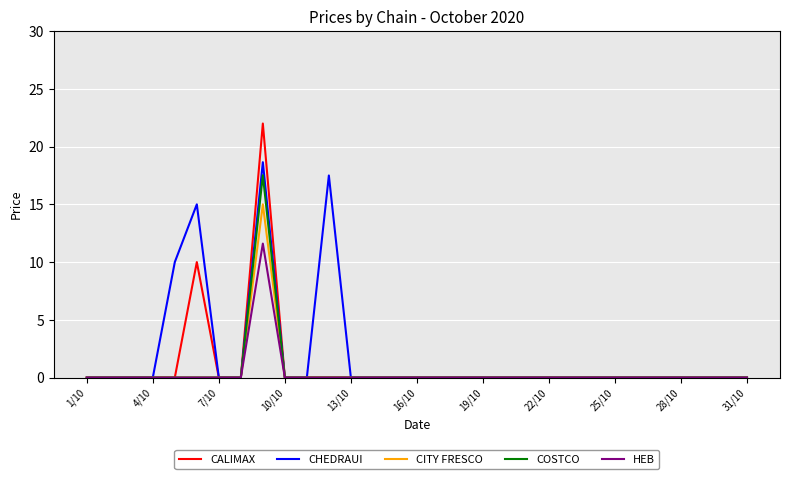

Which series has the largest total across all categories?

CHEDRAUI